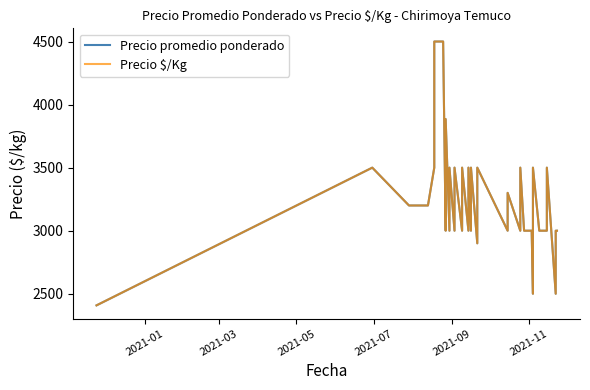

What is the value of the Precio $/Kg point at the 3rd from the left?

3200